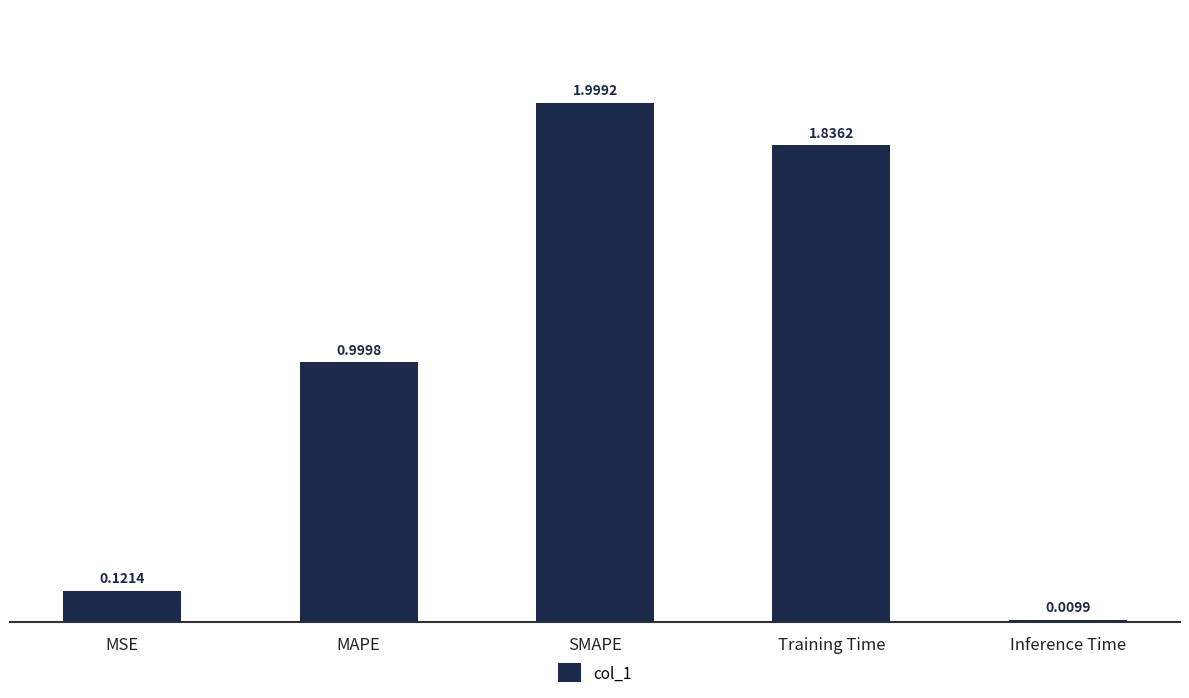

List the labels in order of value, largest first.

SMAPE, Training Time, MAPE, MSE, Inference Time